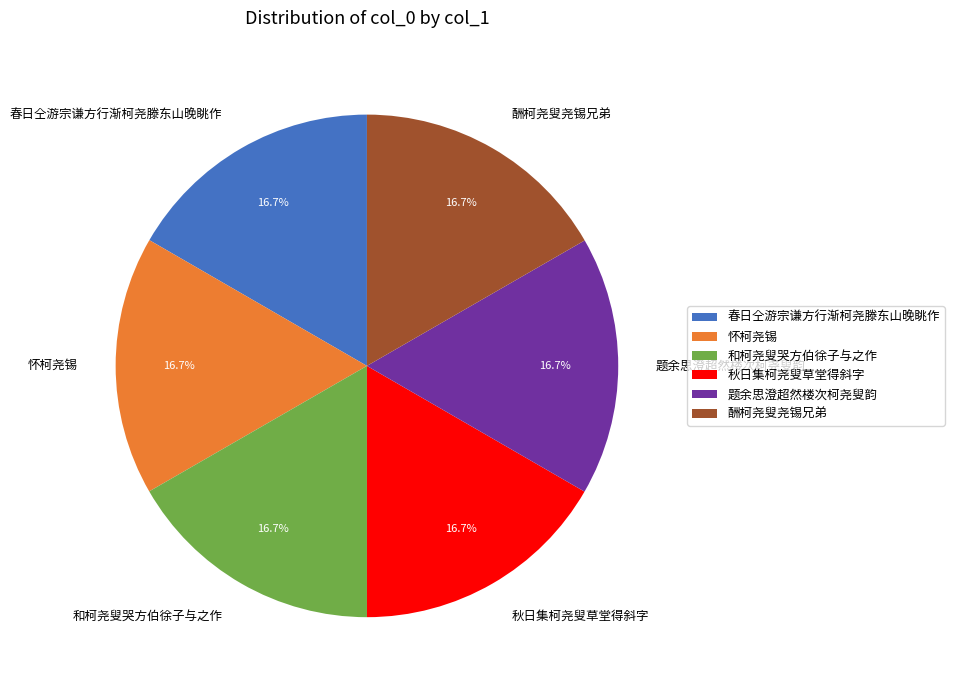

How many slices are in this pie chart?

6